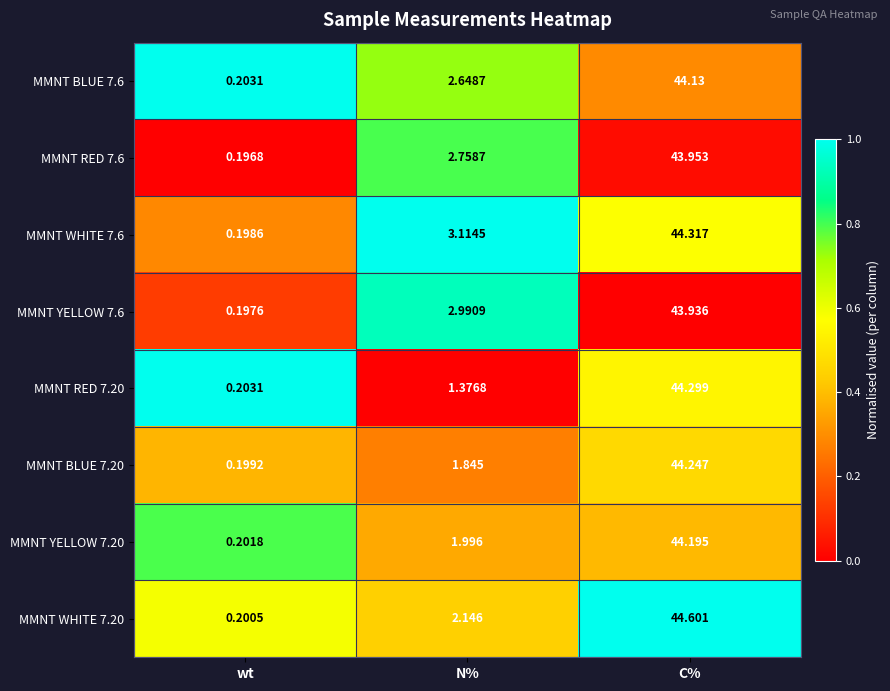

Is the value of MMNT WHITE 7.20 at C% greater than the value of MMNT RED 7.6 at N%?

Yes